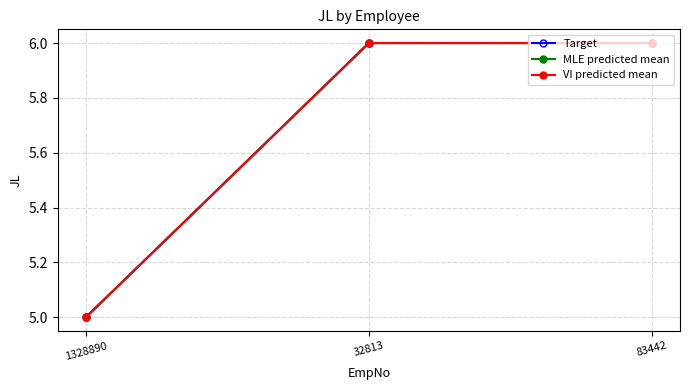

What is the total value across all series at 1328890?

15